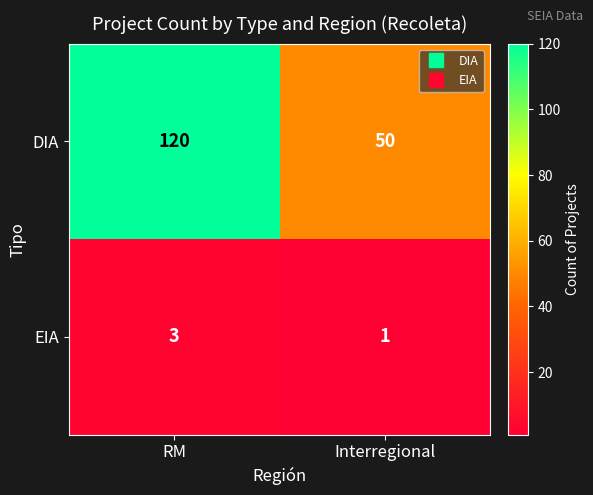

Reading left to right, transcribe all the data shown in this chart.

DIA: 120	50
EIA: 3	1